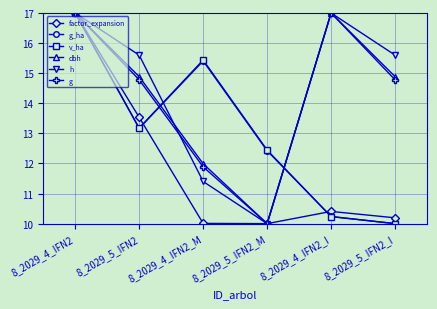

True or false: factor_expansion has a value of 13.5 at 8_2029_5_IFN2.

True